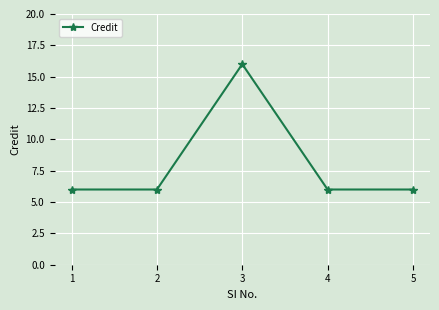

What is the sum of all values?

40